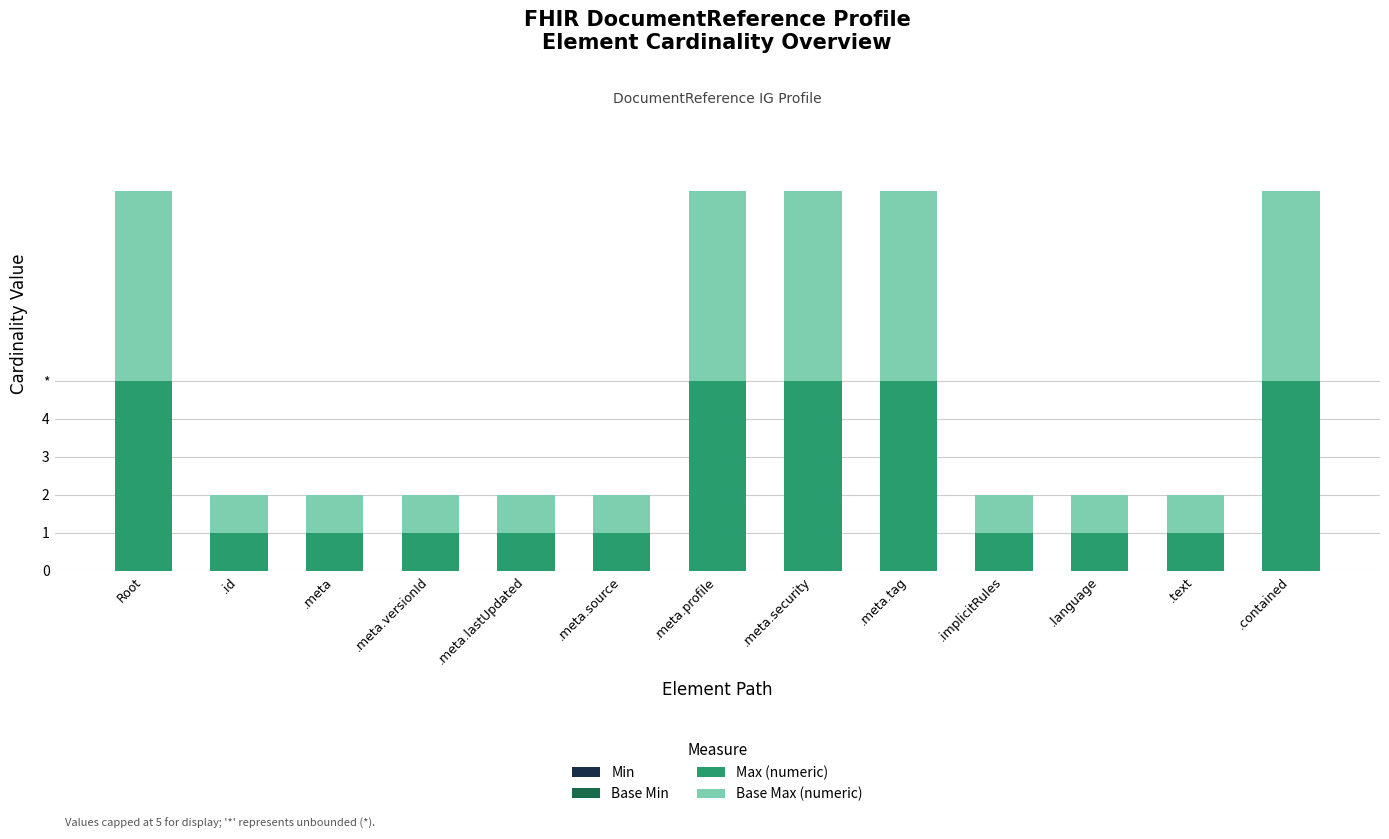

Does the chart contain any negative values?

No